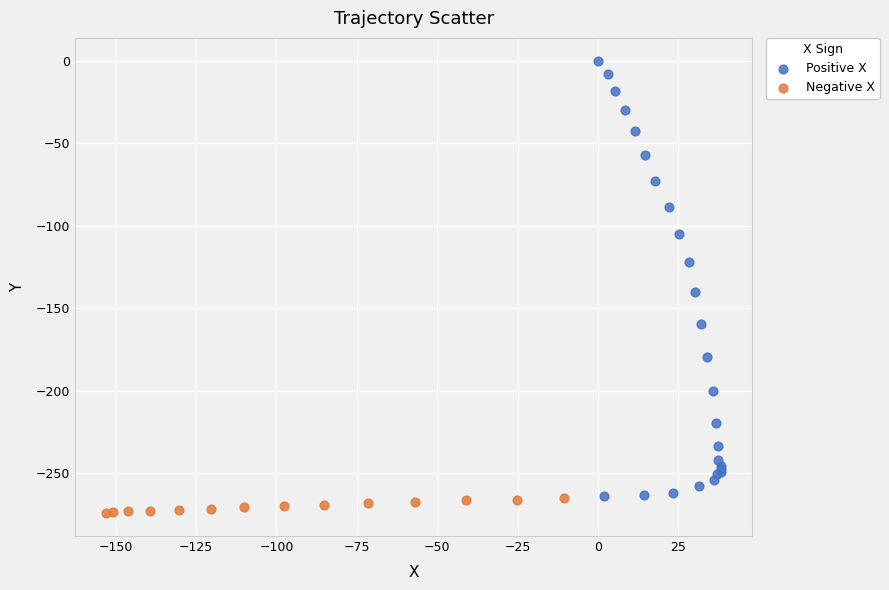

Which series contains the highest Y value?

Positive X